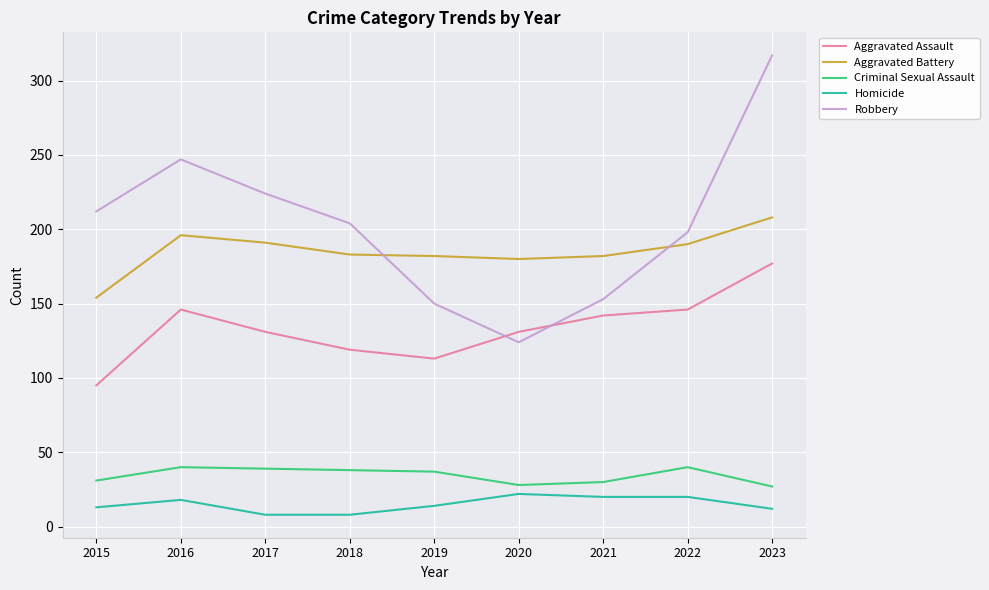

What is the total value across all series at 2018?

552